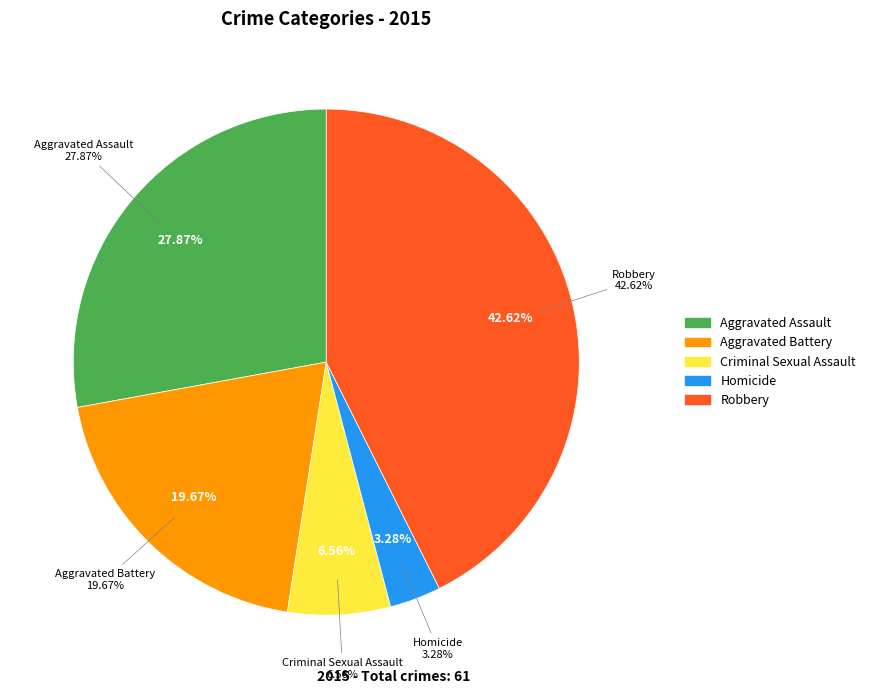

How many segments does this pie chart have?

5